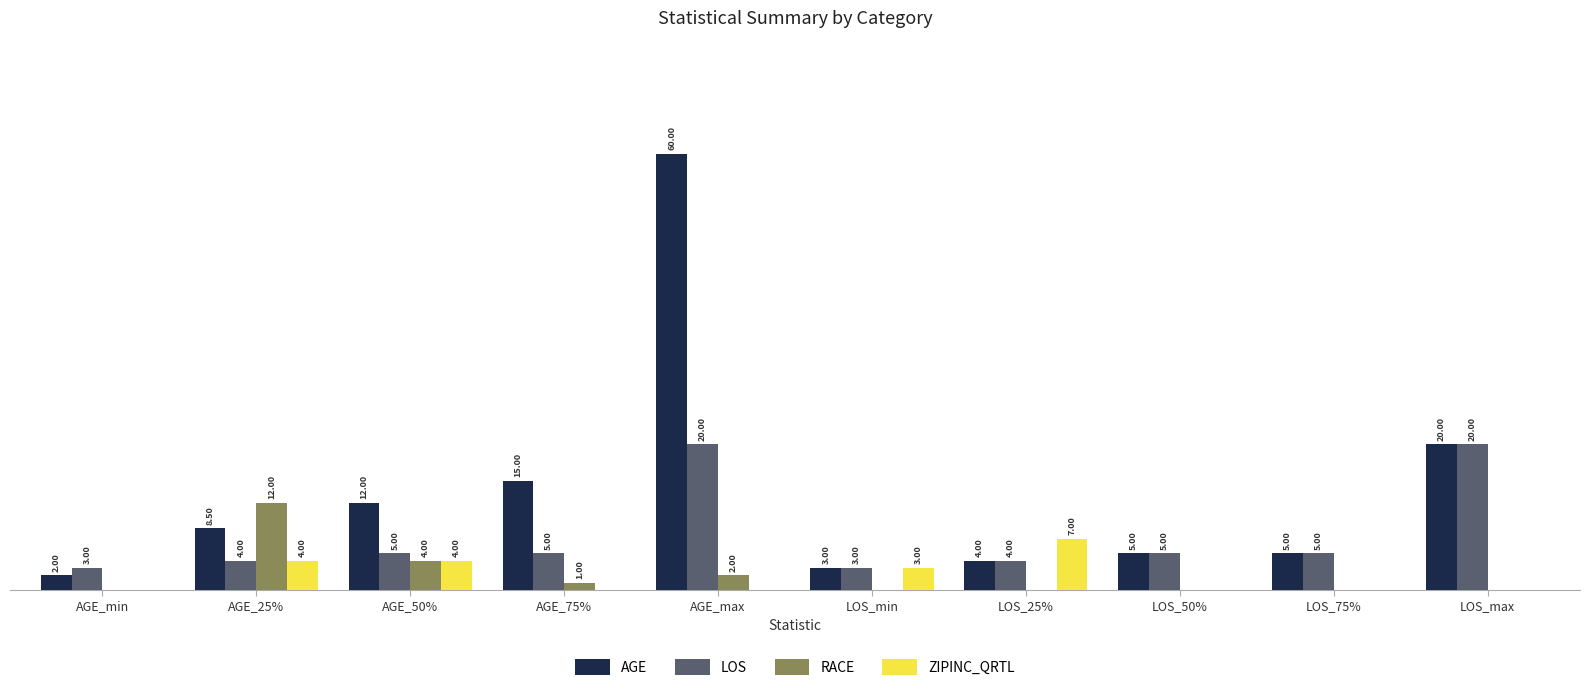

Which series changed the most between AGE_25% and AGE_75%?

RACE